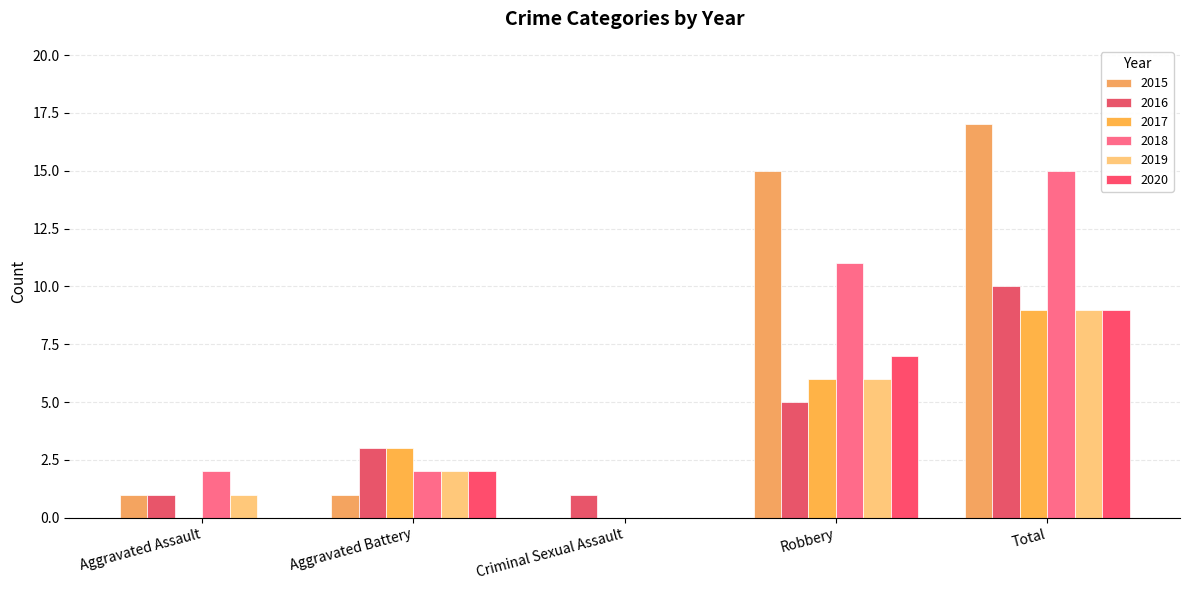

Reading right to left, extract all data points from this chart.

2015: 17	15	0	1	1
2016: 10	5	1	3	1
2017: 9	6	0	3	0
2018: 15	11	0	2	2
2019: 9	6	0	2	1
2020: 9	7	0	2	0